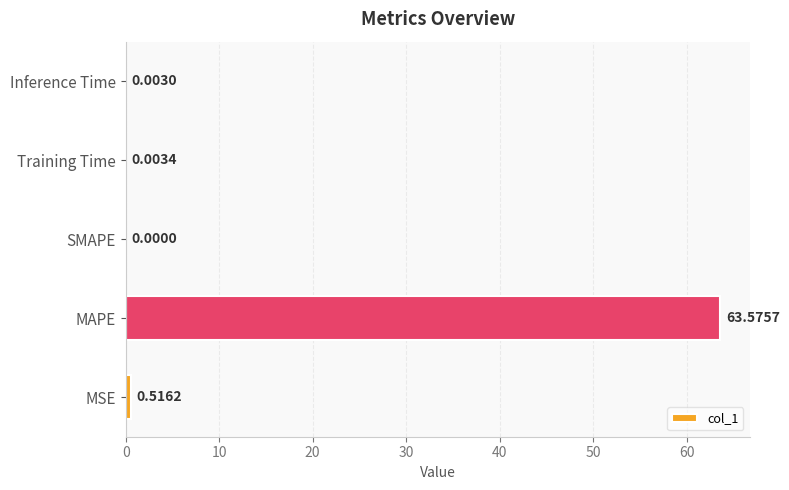

Which has a higher value, Training Time or SMAPE?

Training Time